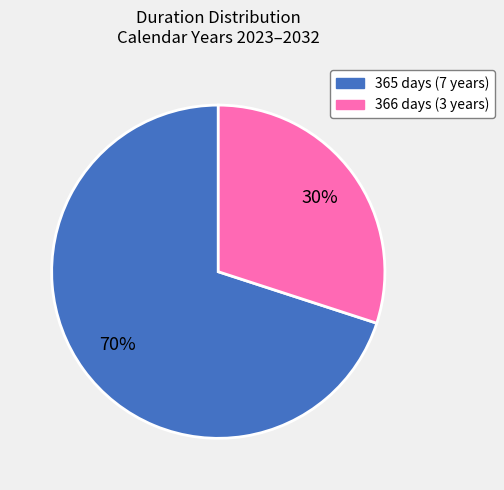

How many segments does this pie chart have?

2